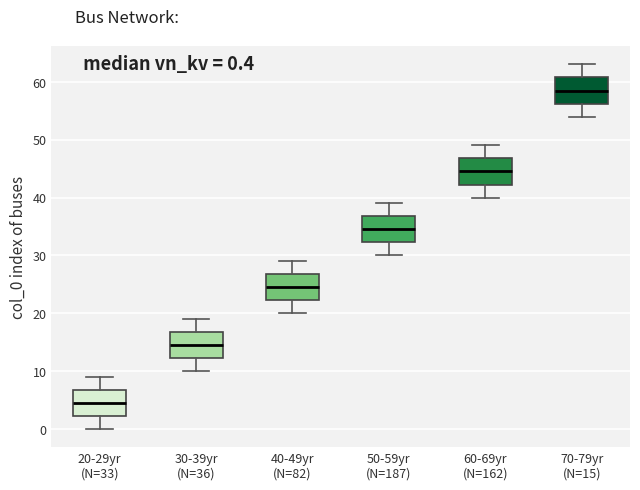

Which box's median line is the highest?

70-79yr (N=15)